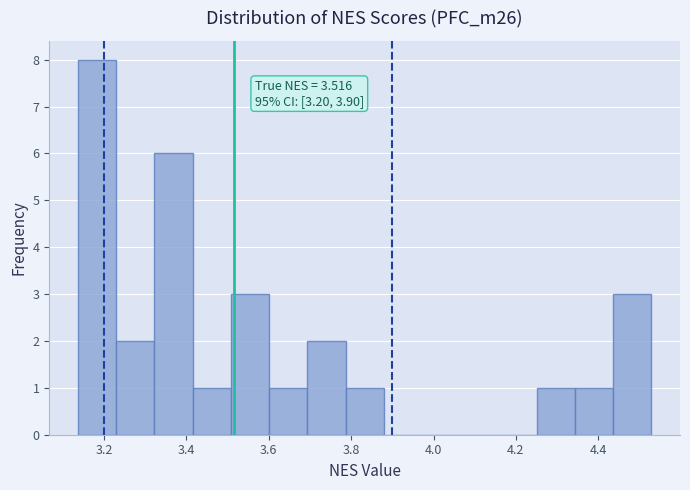

Which range on the x-axis has the tallest bar?

3.14 to 3.22